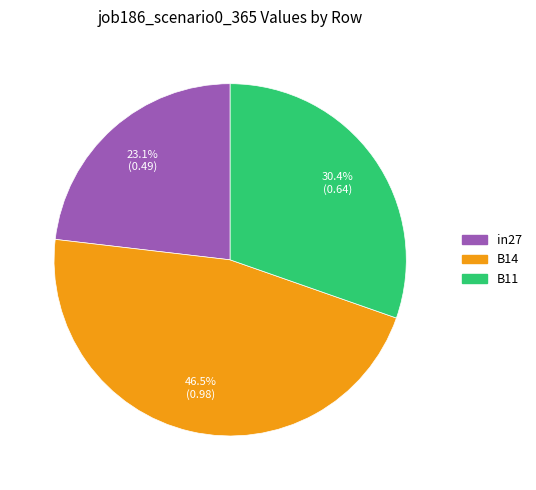

To the nearest percent, what percentage of the pie is B11?

30%